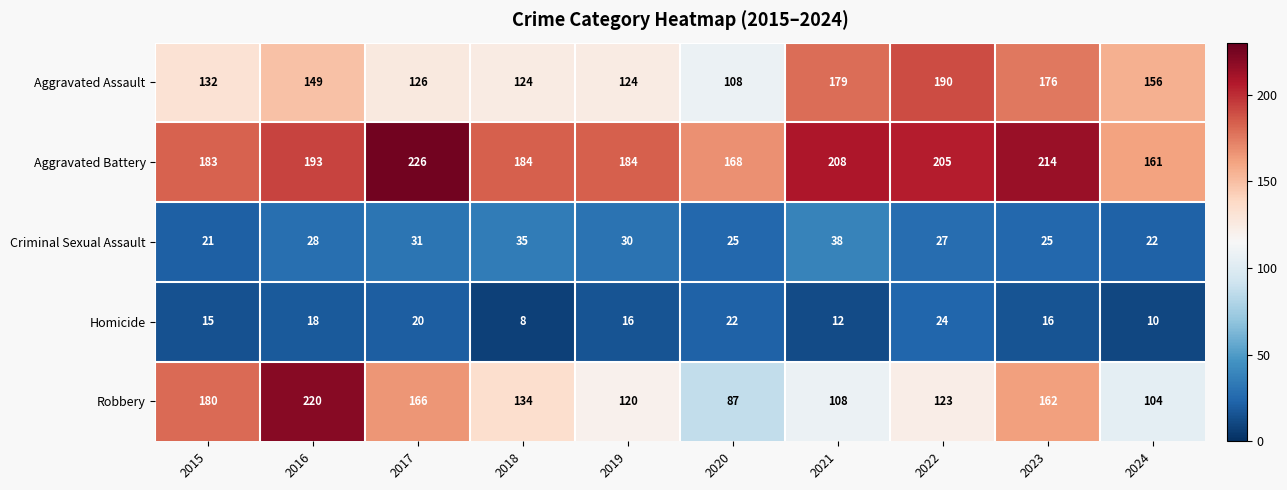

How many categories are shown in the chart?

10